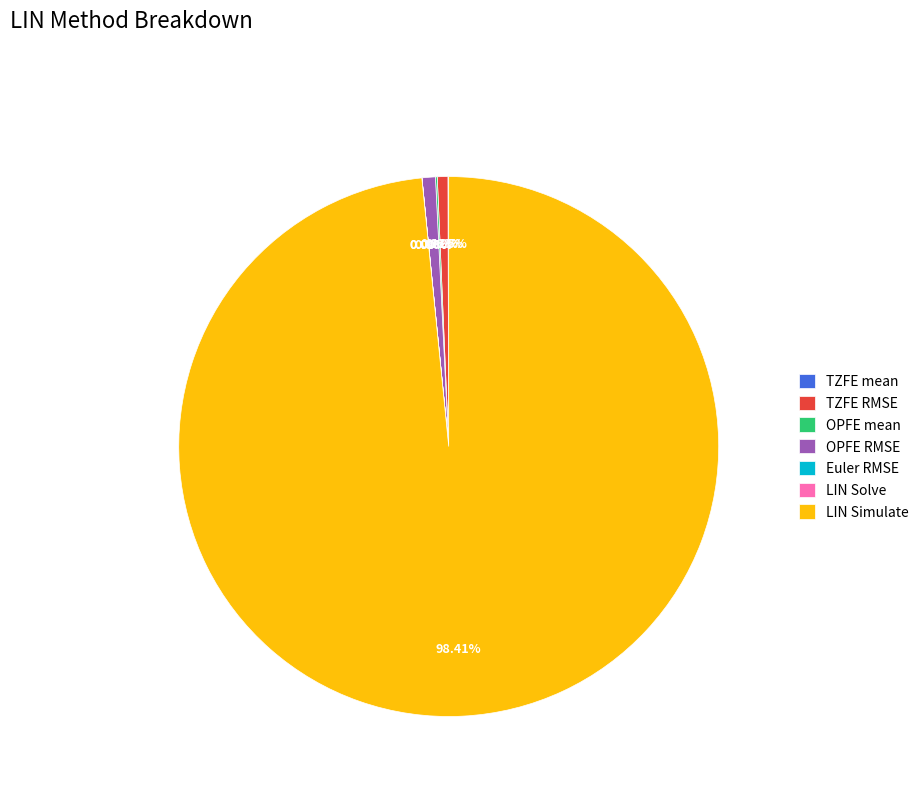

To the nearest percent, what is the difference between the OPFE RMSE and LIN Simulate slice percentages?

98%